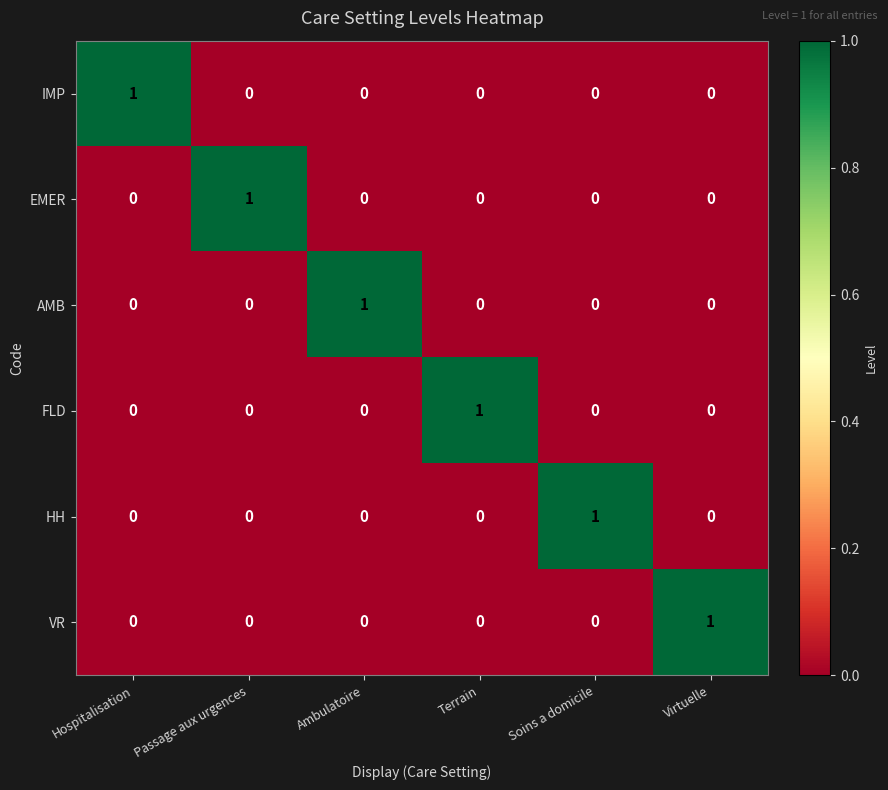

True or false: FLD has a value of 0 at Hospitalisation.

True